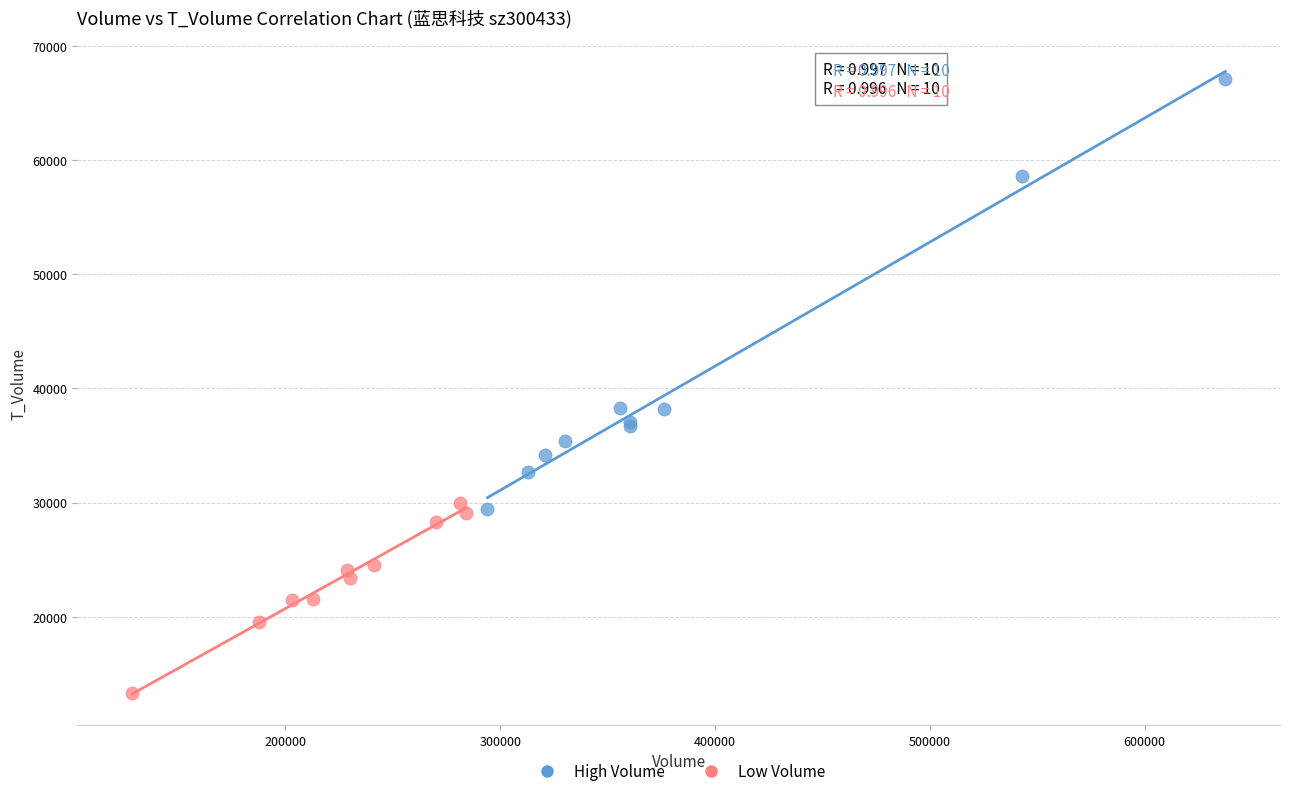

Which series contains the lowest Y value?

Low Volume